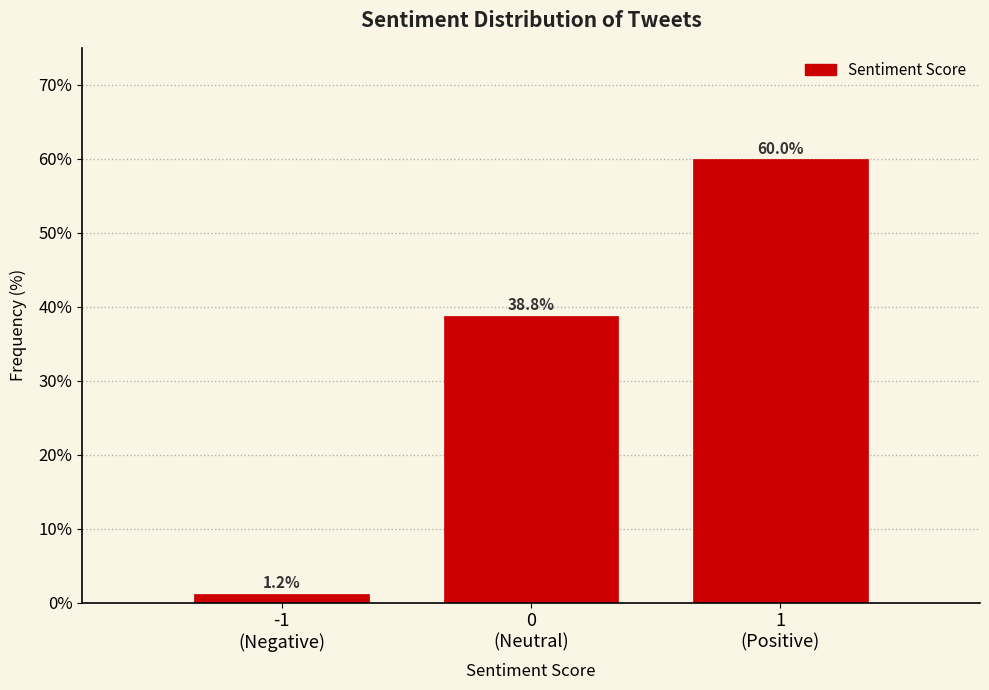

Reading left to right, list all the values displayed in this chart.

1.2	38.8	60.0